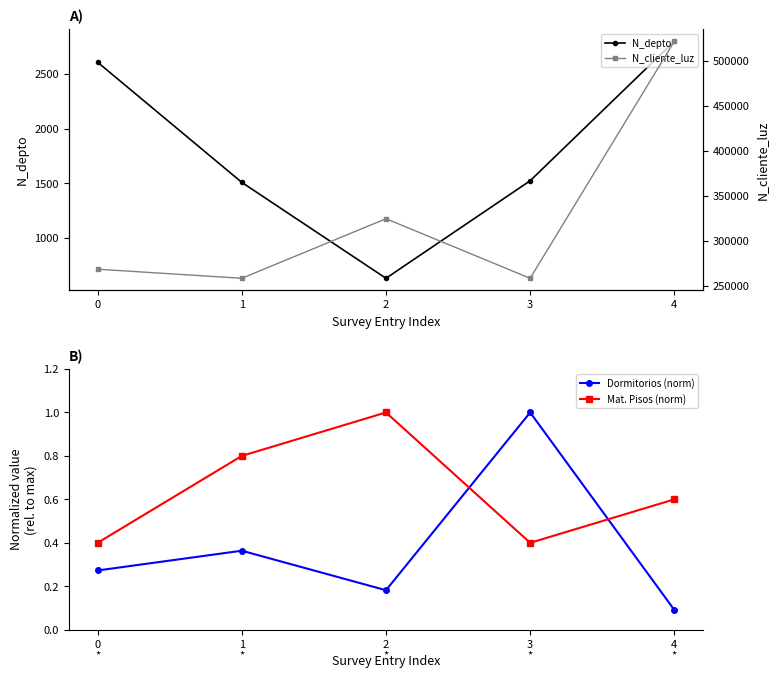

True or false: Dormitorios (norm) and Mat. Pisos (norm) intersect in this chart.

True